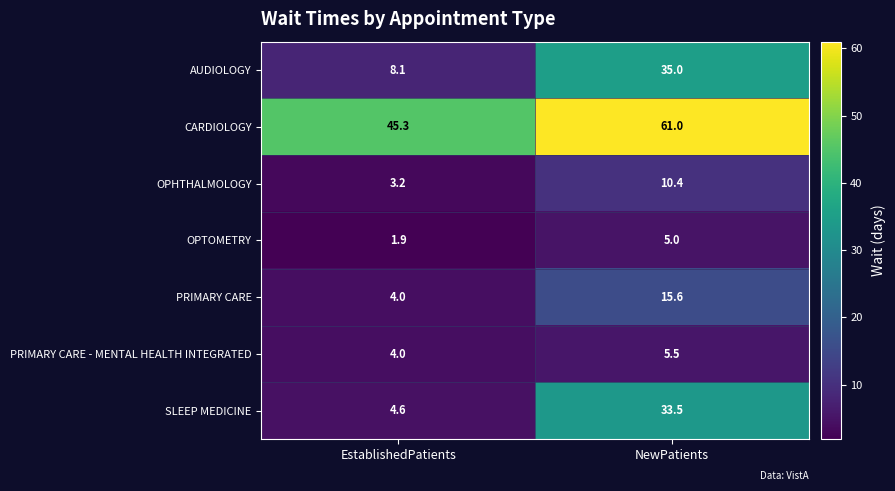

What value does the PRIMARY CARE - MENTAL HEALTH INTEGRATED series have at NewPatients?

5.5